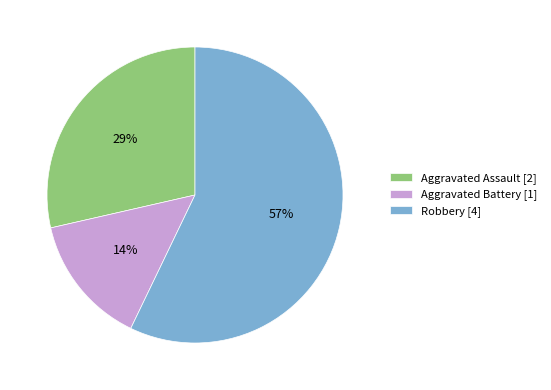

Between Aggravated Assault and Aggravated Battery, which is larger?

Aggravated Assault